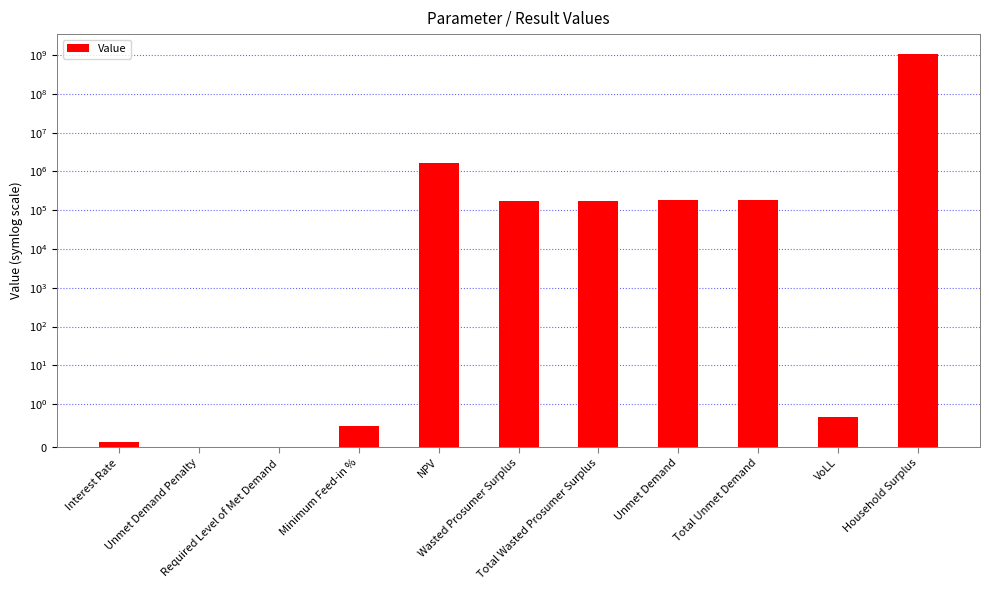

How many distinct data groups are displayed?

1